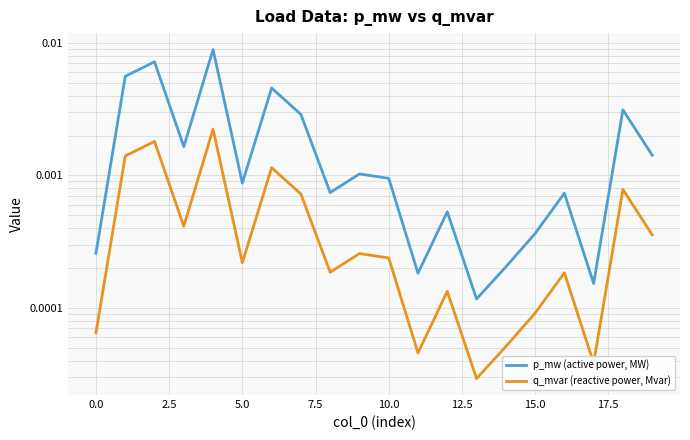

What position from the left is 14?

15